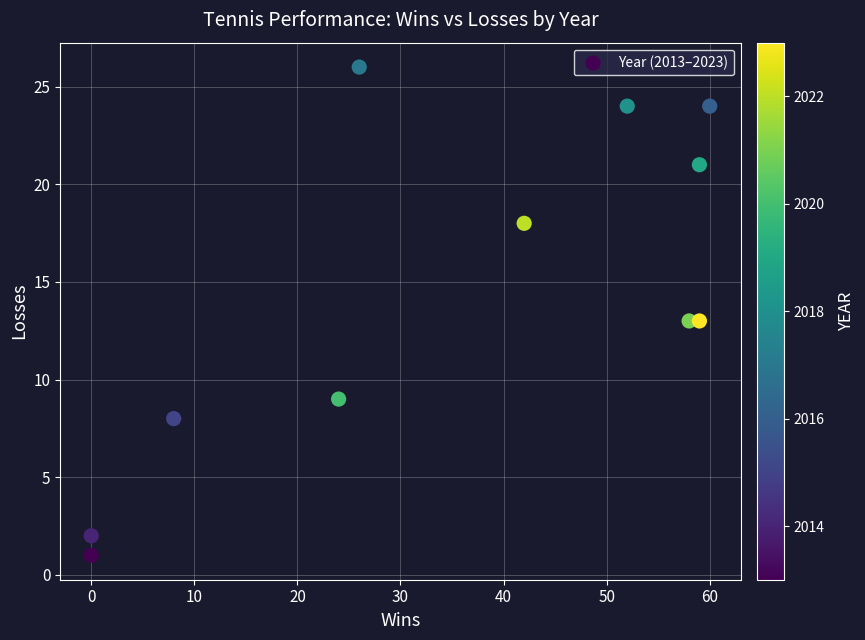

What is the average Y value?

14